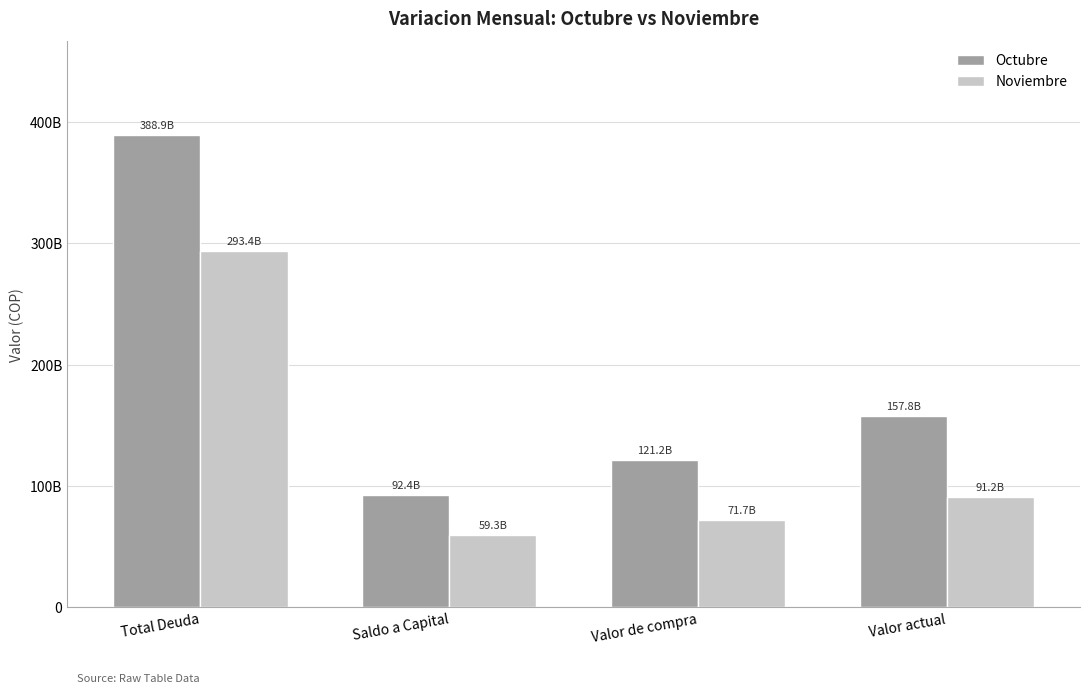

Between Total Deuda and Valor de compra, which series saw the biggest shift?

Octubre